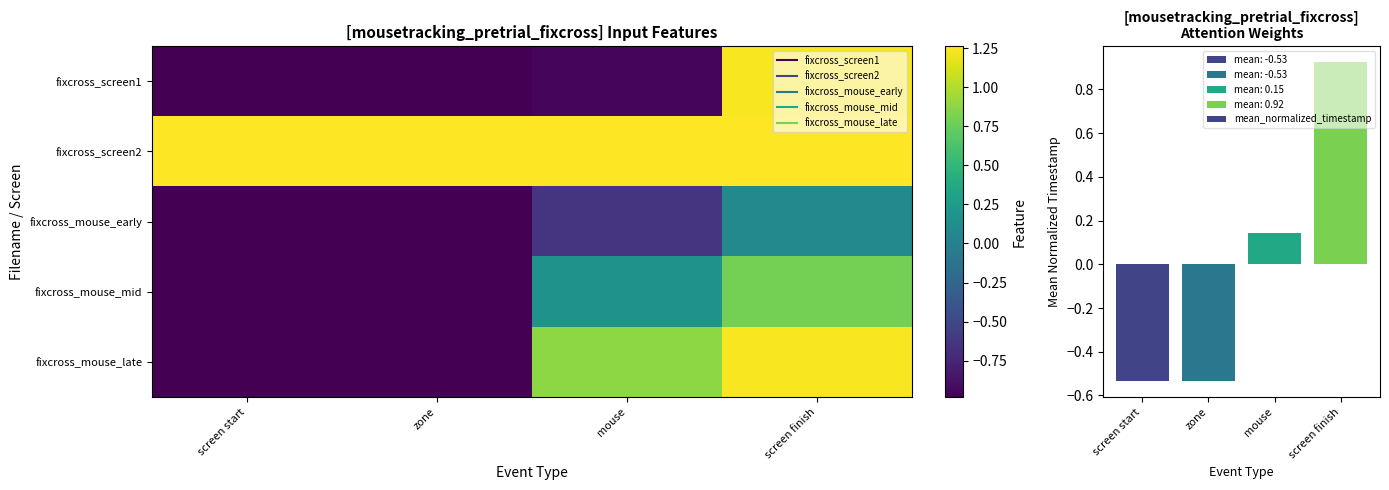

Is it true that mean_normalized_timestamp equals 0.9 at screen finish?

True